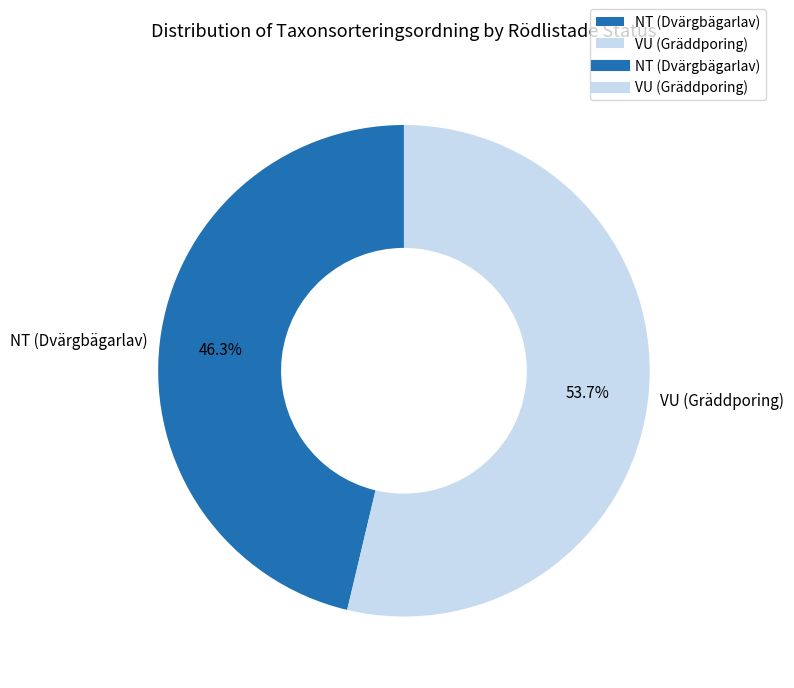

What percentage is the VU (Gräddporing) slice, to the nearest percent?

54%